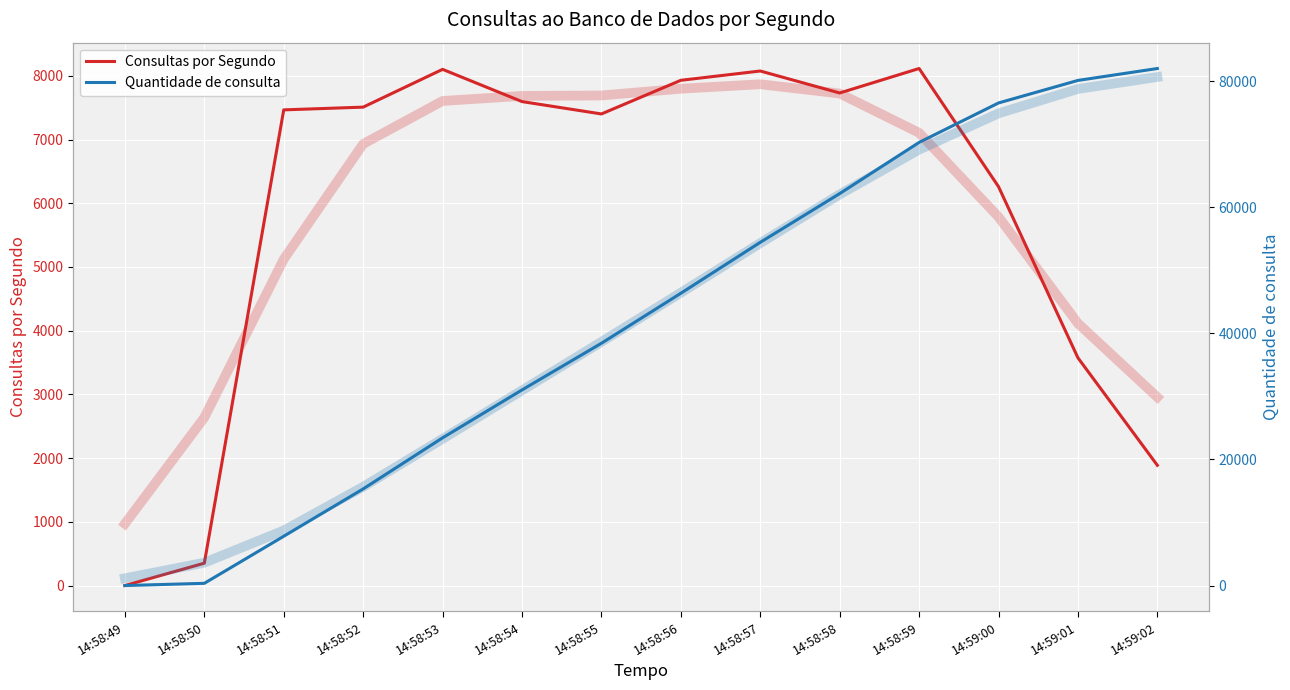

What is the sum of all Quantidade de consulta values?

588178